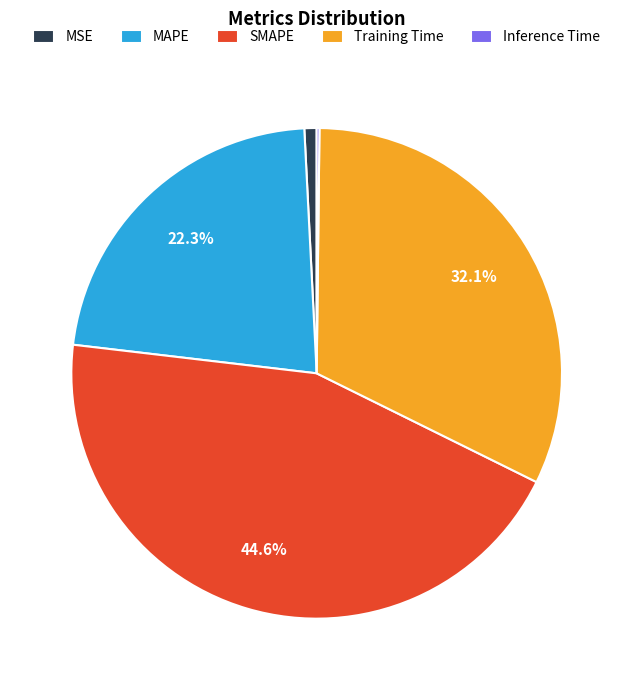

Does MSE represent more than half of the total?

No